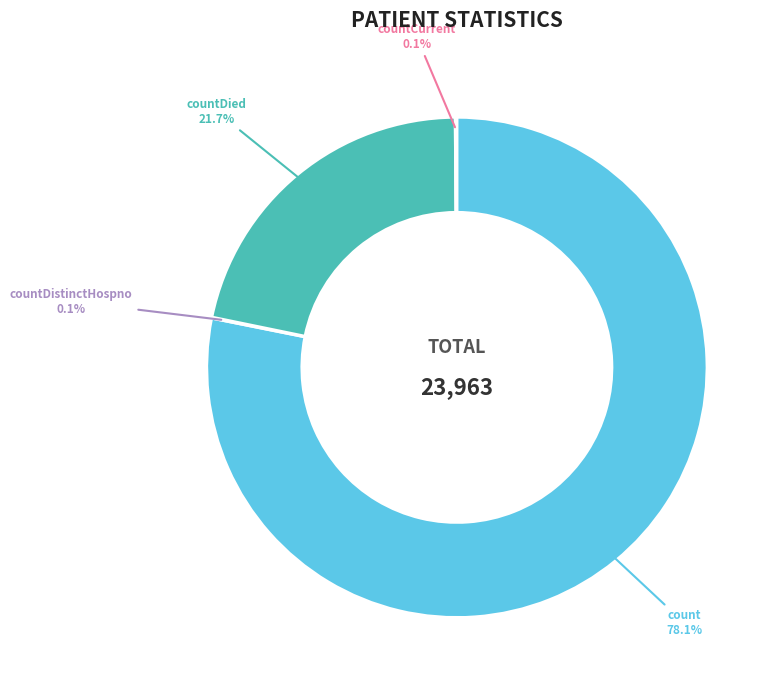

What is the majority slice?

count